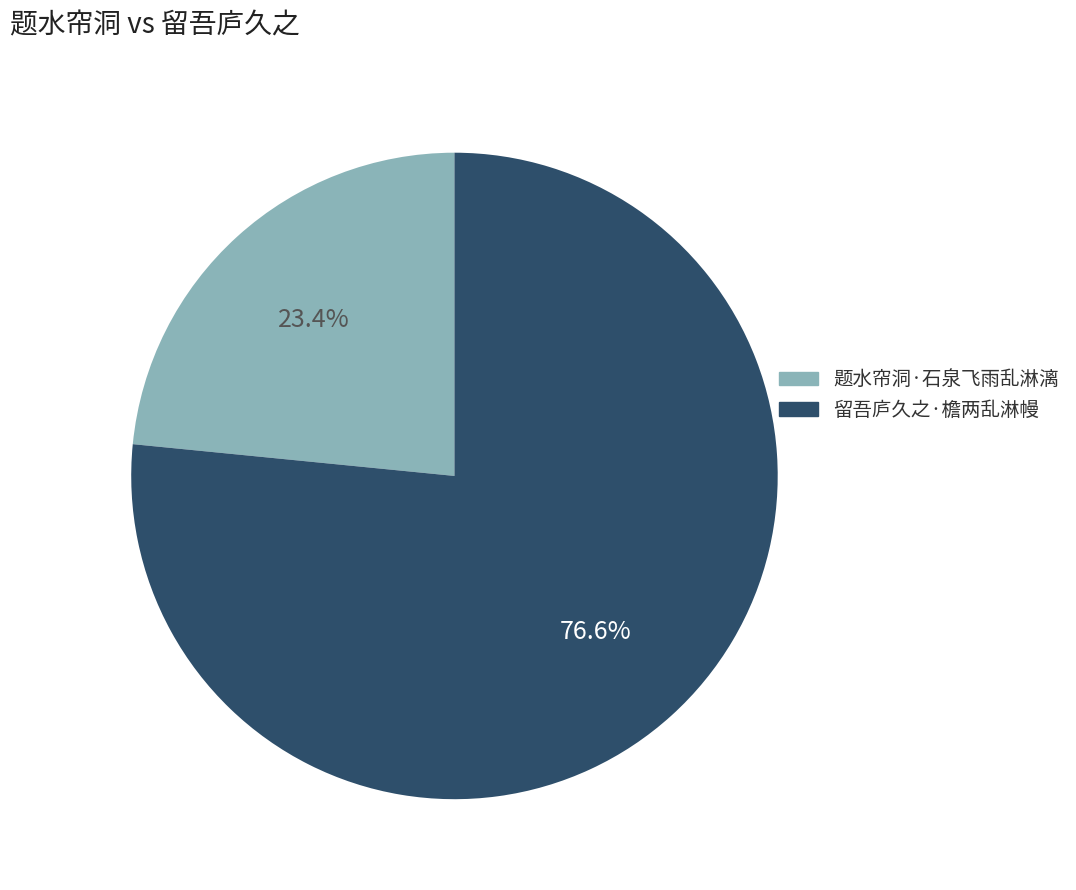

The 留吾庐久之·檐两乱淋幔 slice represents 85% of the pie. True or false?

False